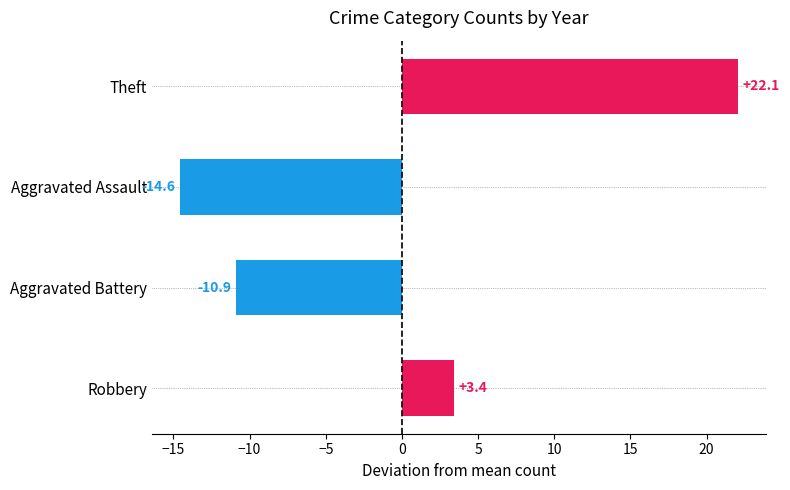

Which has a higher value, Theft or Robbery?

Theft